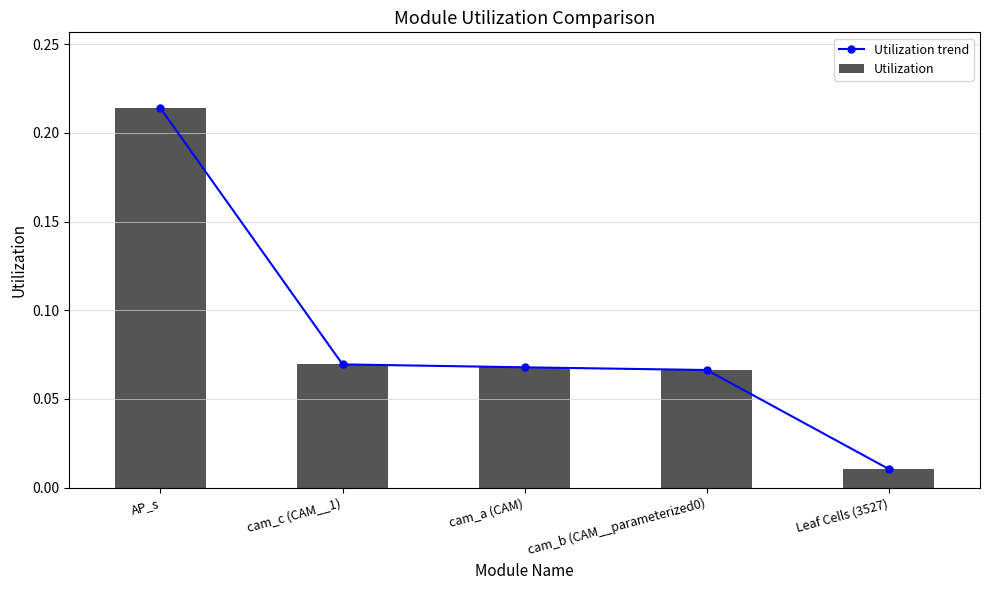

True or false: Utilization trend has a value of 0.0 at Leaf Cells (3527).

True